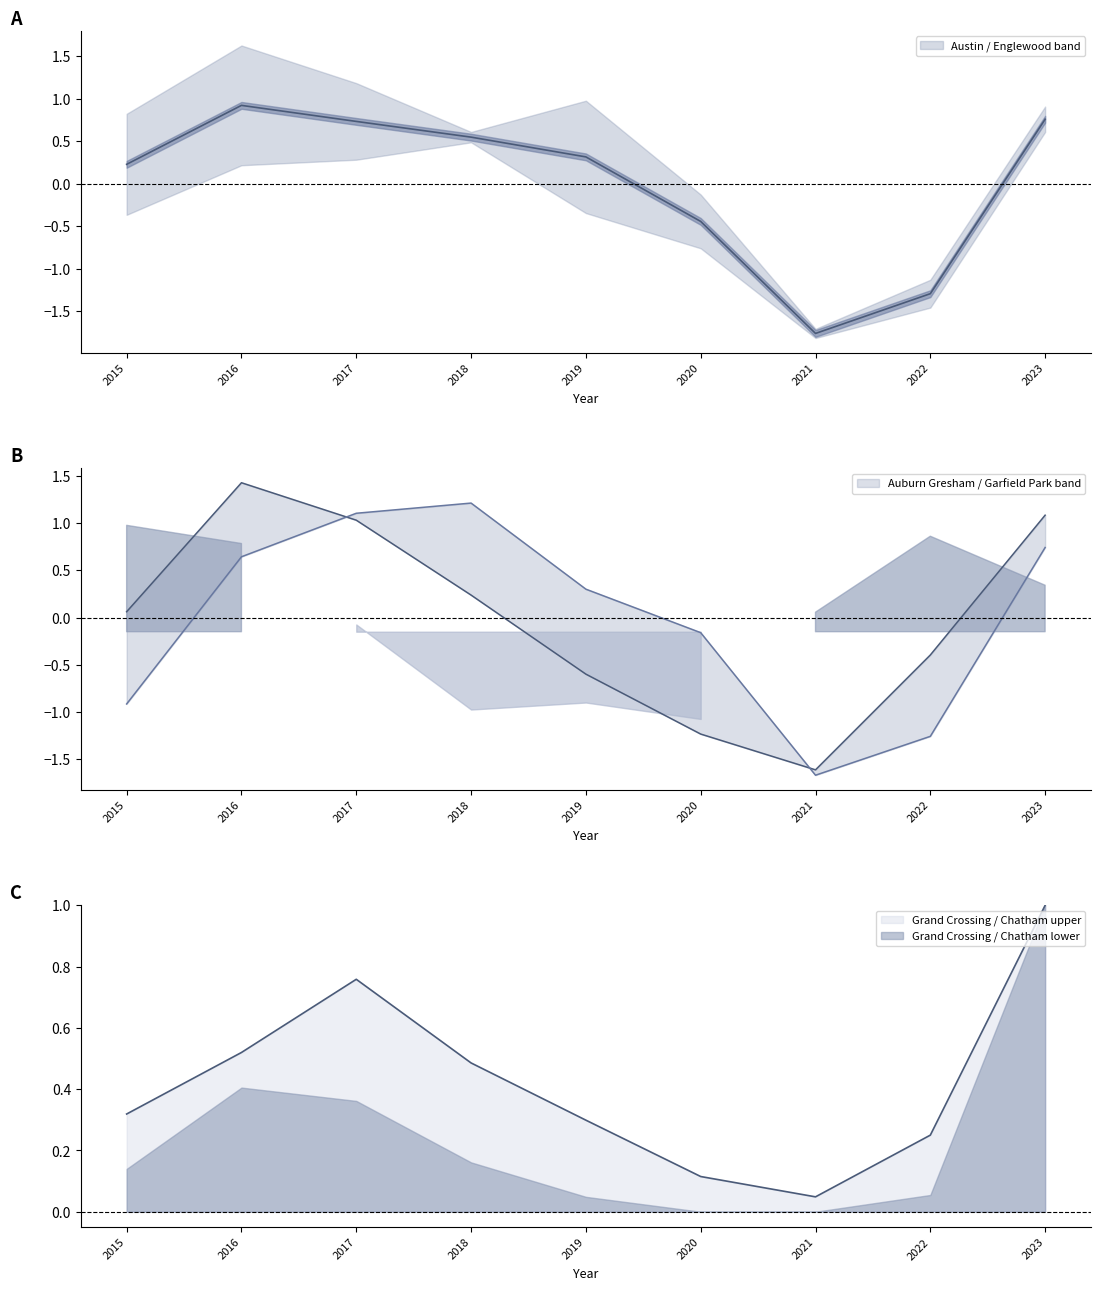

The Chatham series shows 0.5 at 2016. True or false?

True